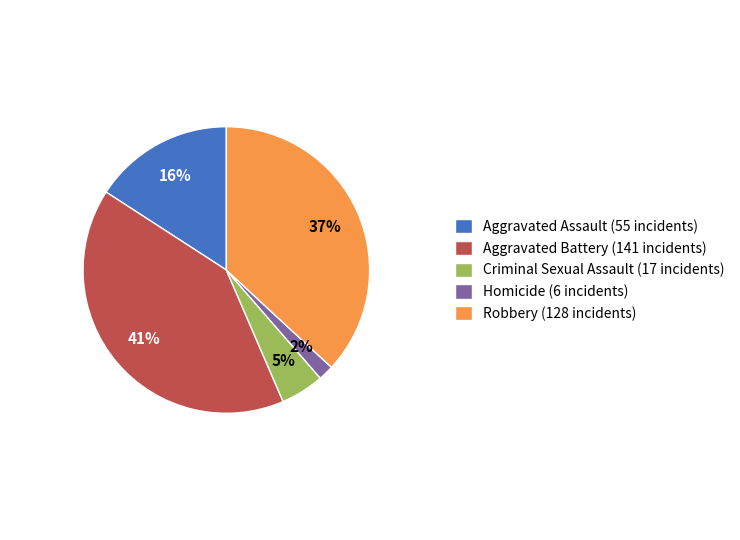

To the nearest percent, what is the difference between the Criminal Sexual Assault and Homicide slice percentages?

3%